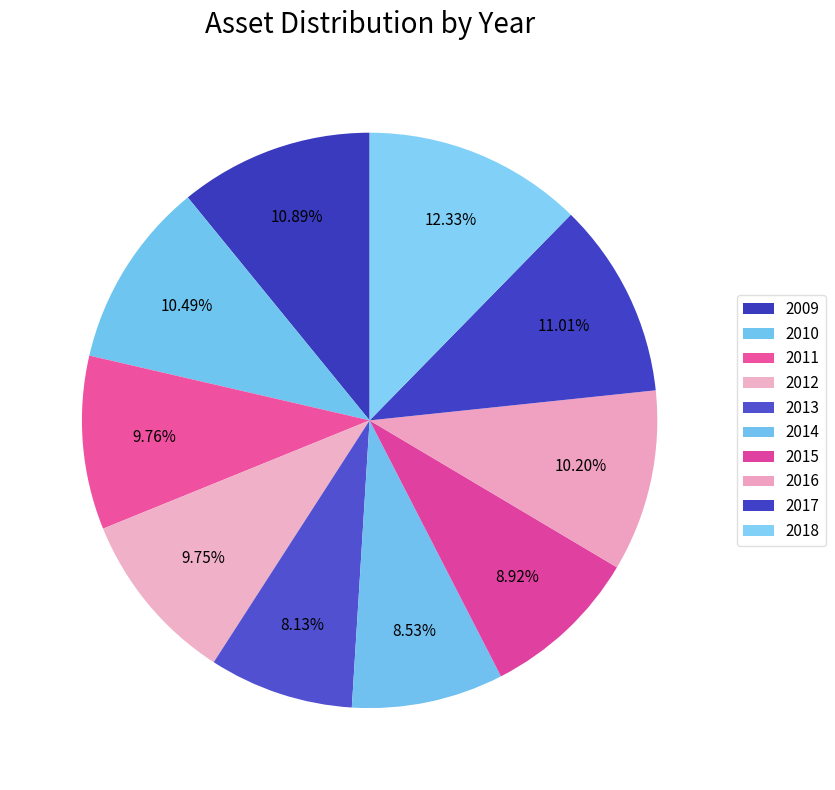

Count the number of slices in the pie.

10